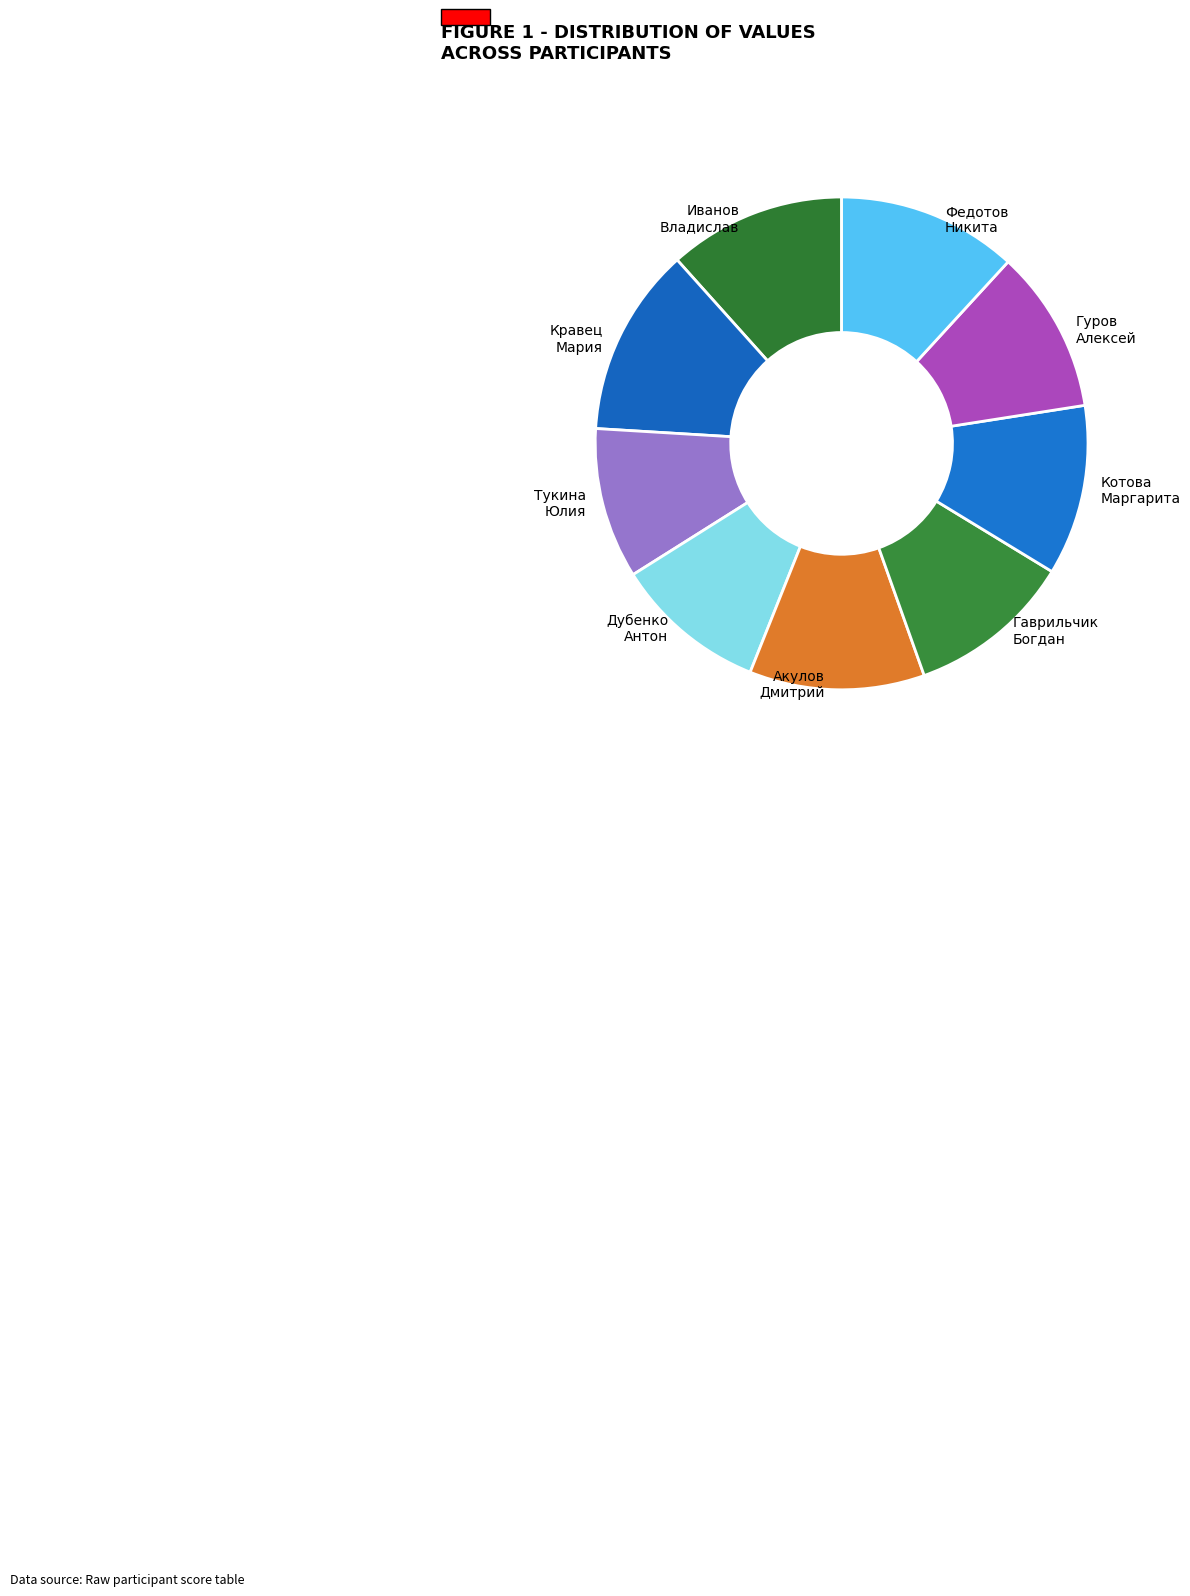

How many segments does this pie chart have?

9